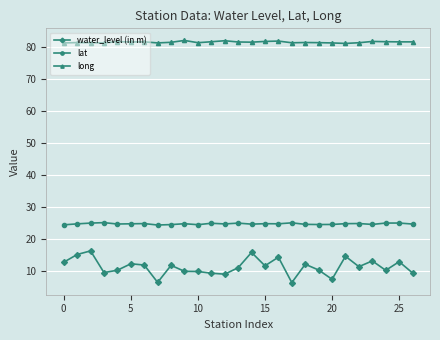

True or false: lat and long cross at least once.

False